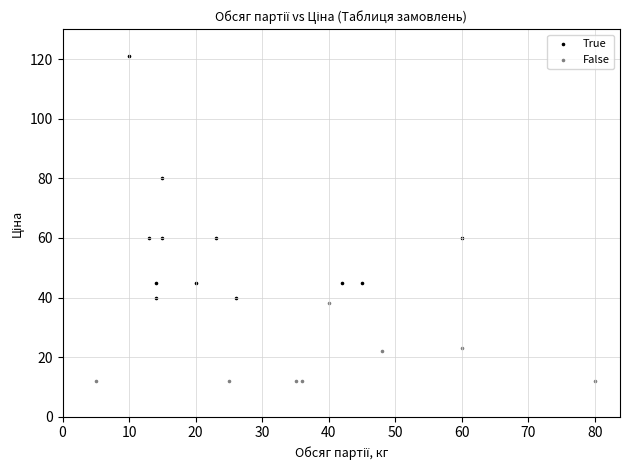

Which series reaches the minimum Y coordinate?

False